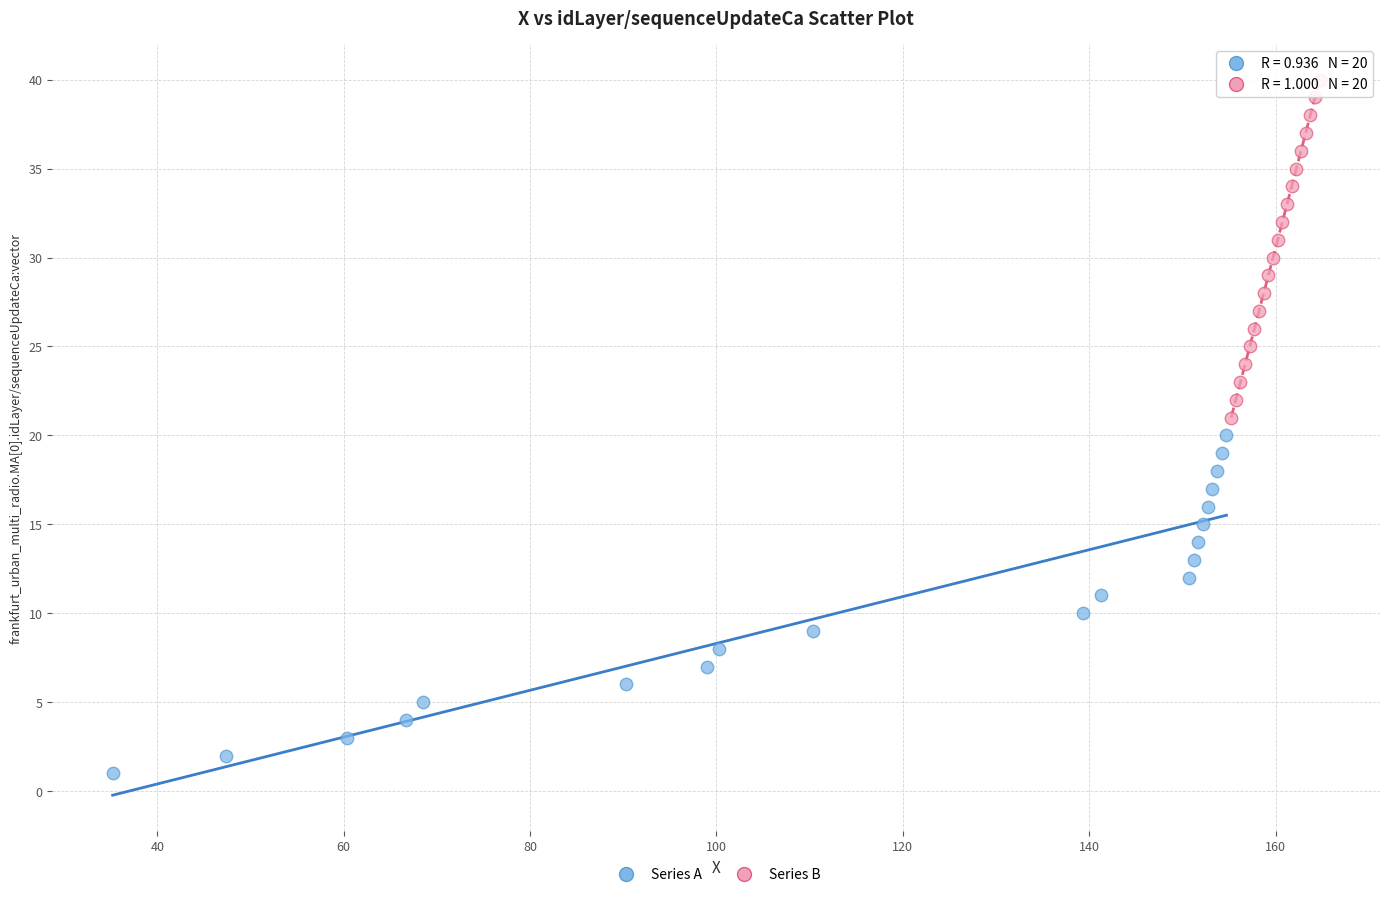

Which series reaches the minimum Y coordinate?

Series A